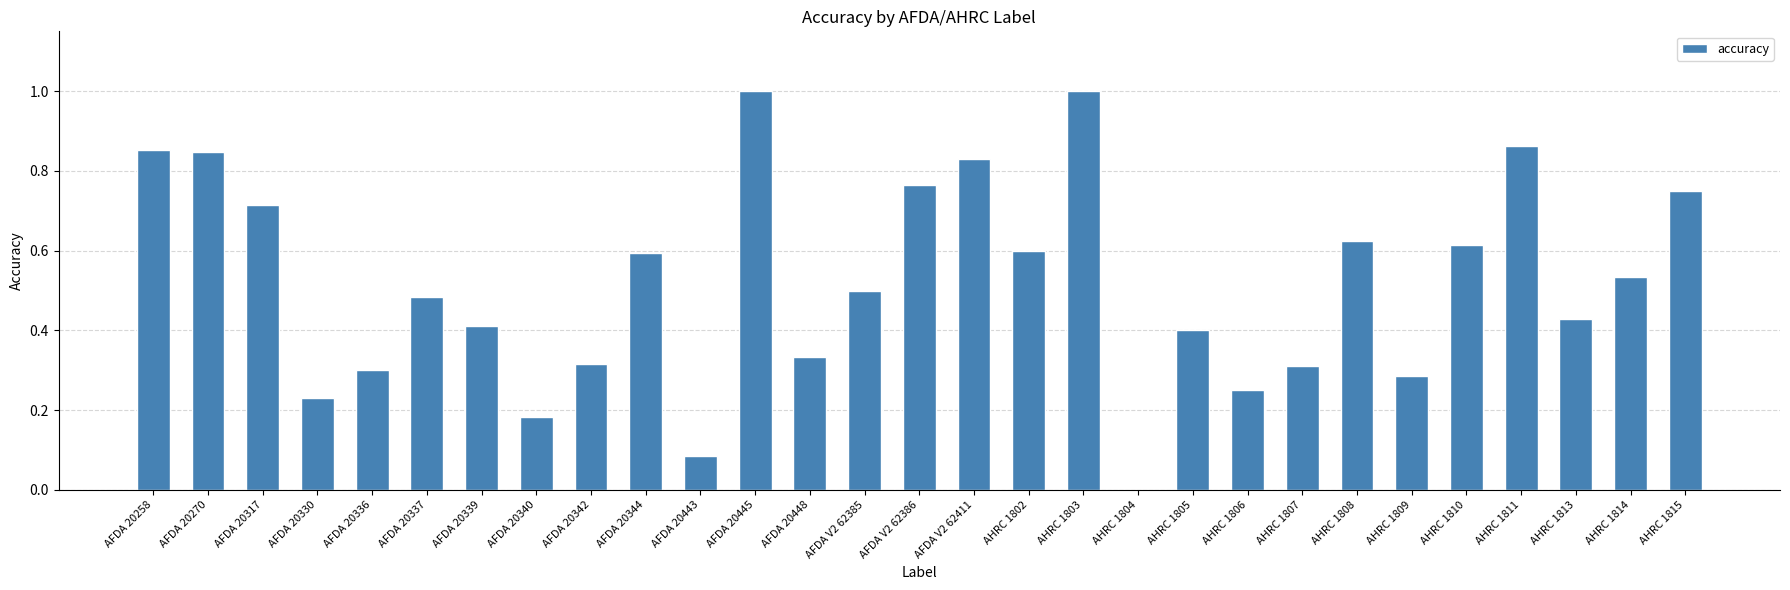

Which has a higher value, AFDA 20336 or AFDA V2 62386?

AFDA V2 62386